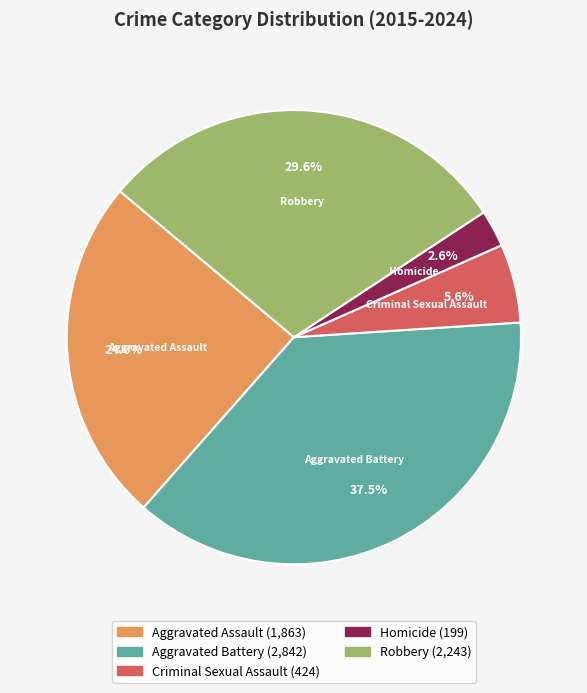

What percentage is the Criminal Sexual Assault slice, to the nearest percent?

6%